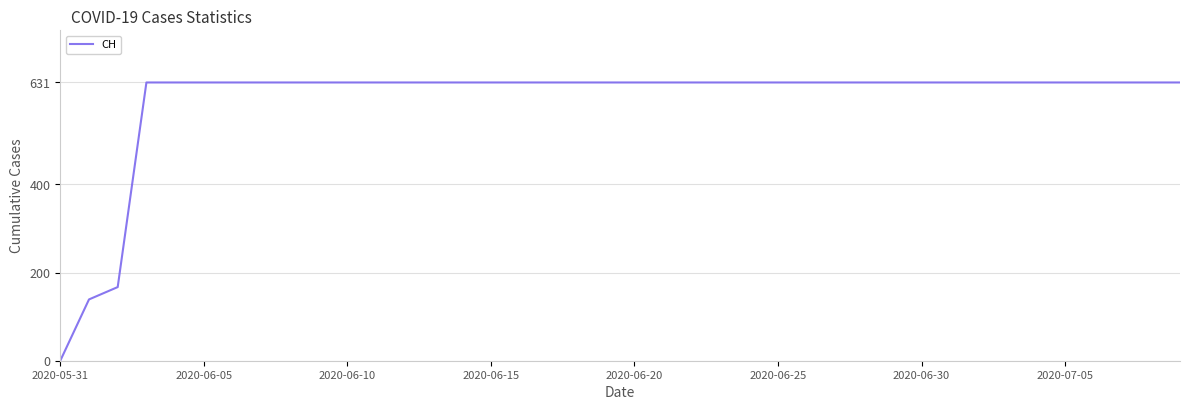

What is the difference between the maximum and minimum values?

631